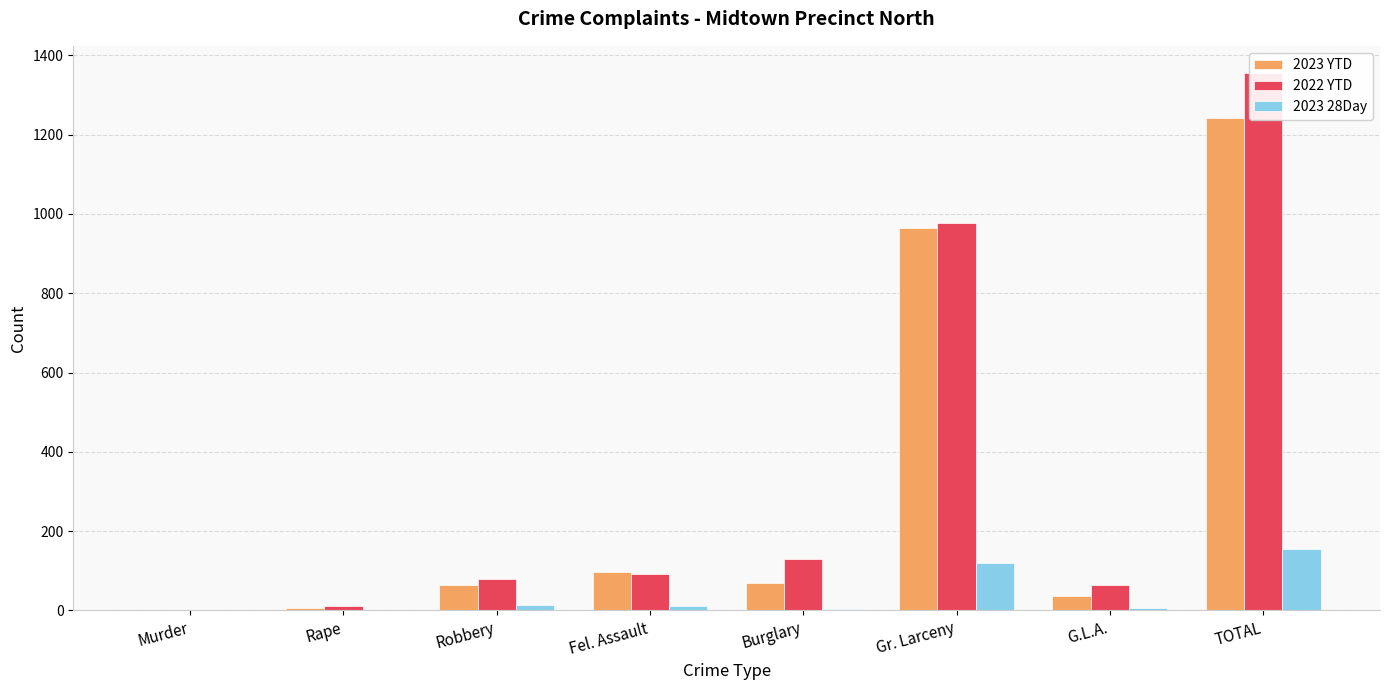

At which category is the sum across all series the highest?

TOTAL